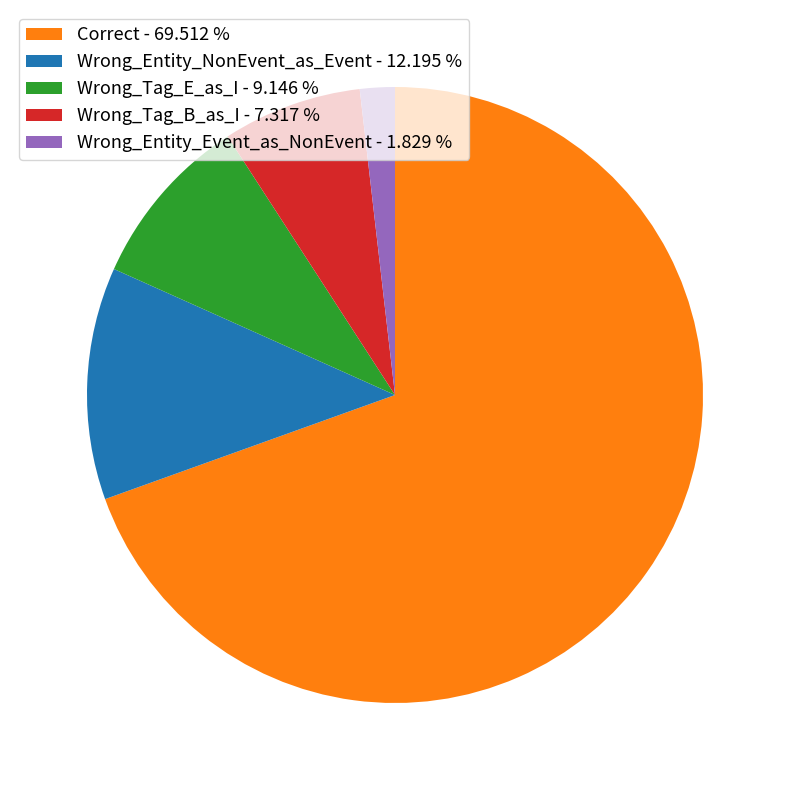

Do Wrong_Entity_Event_as_NonEvent - 1.829 % and Wrong_Tag_E_as_I - 9.146 % together represent more than half of the pie?

No